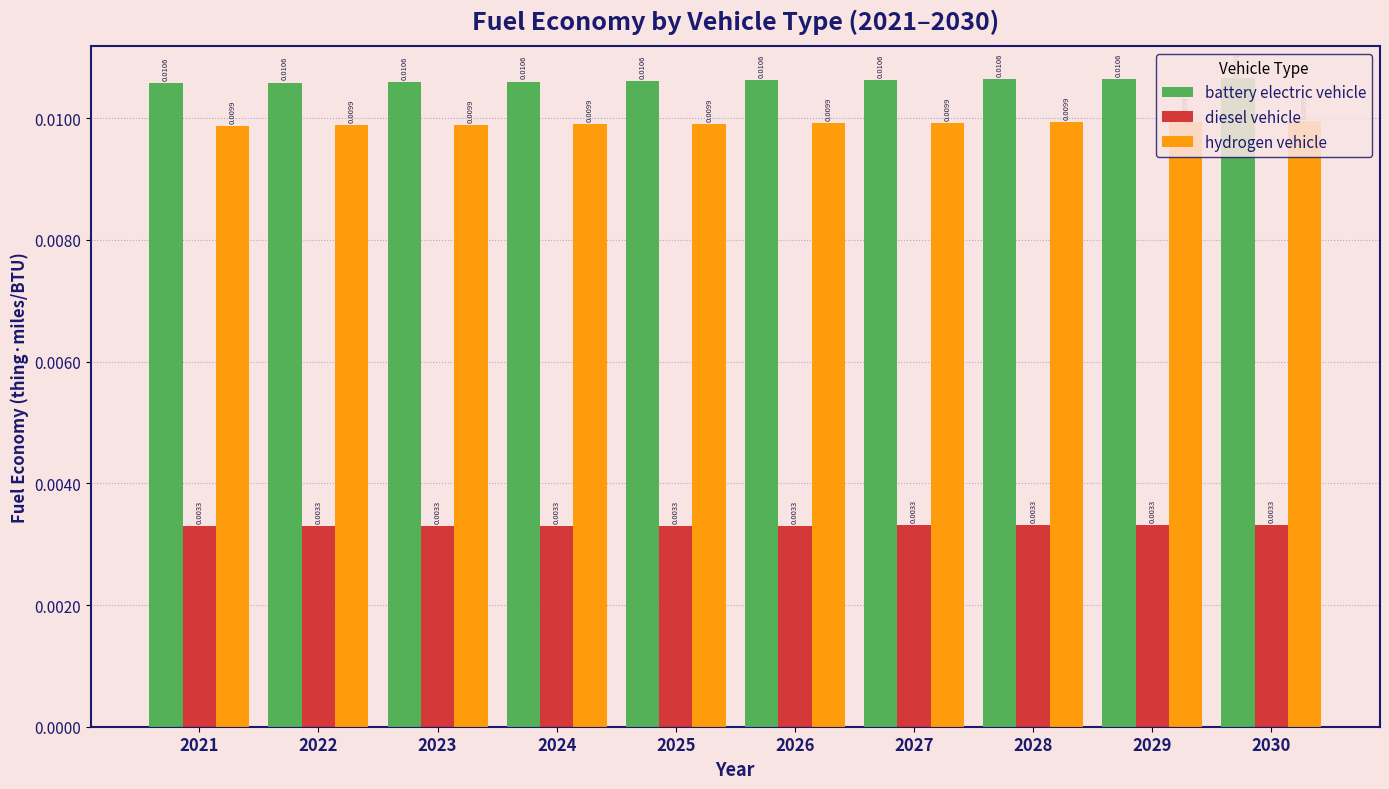

Which series has the largest range (max minus min)?

battery electric vehicle